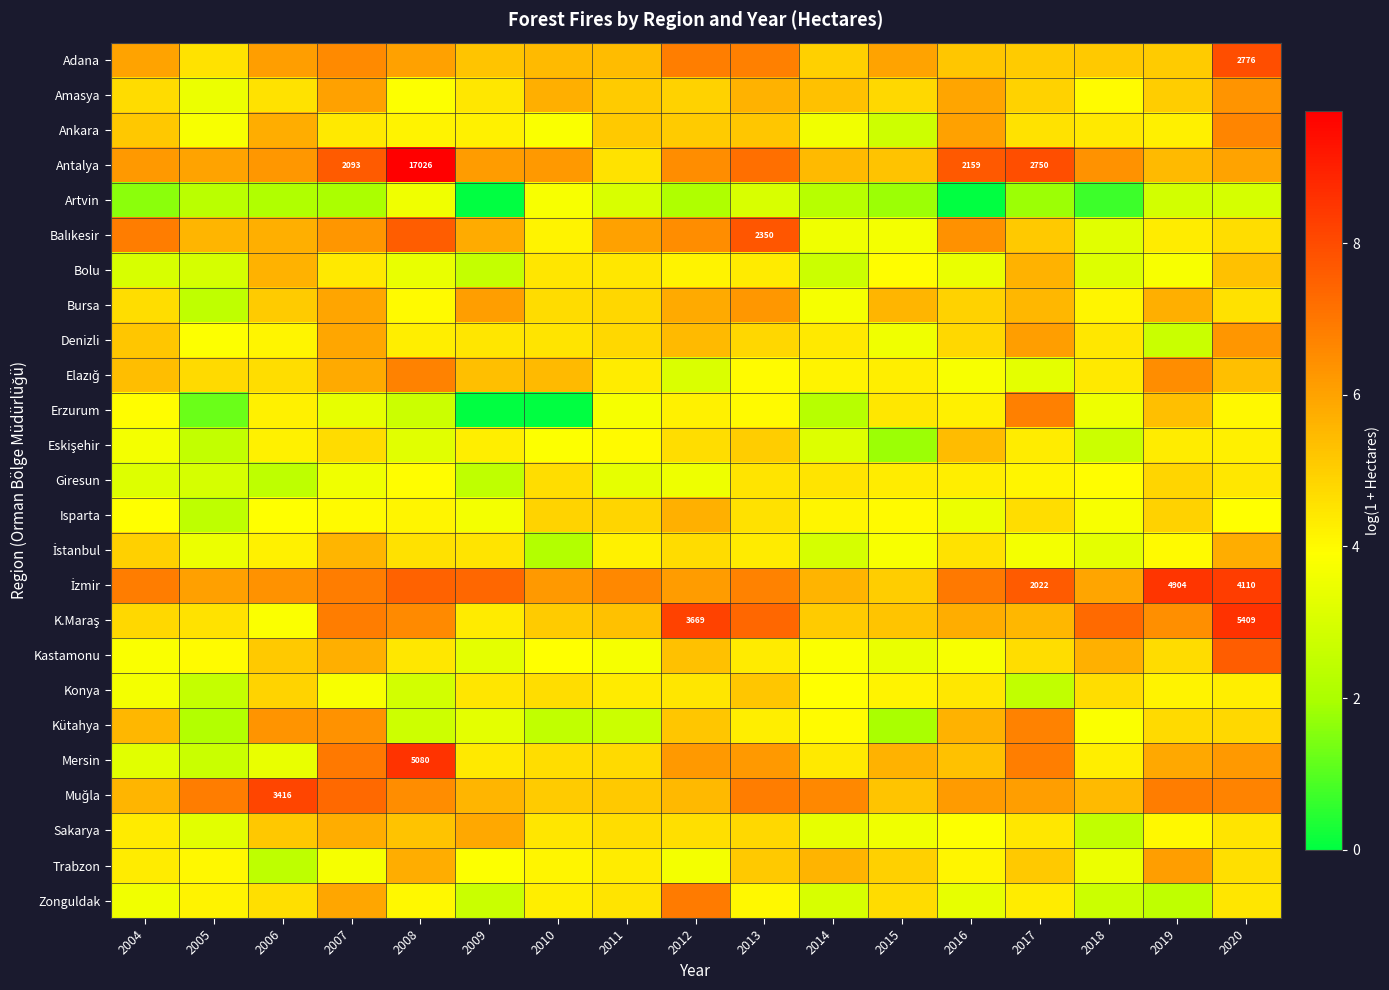

Read the Erzurum value at 2012.

4.2